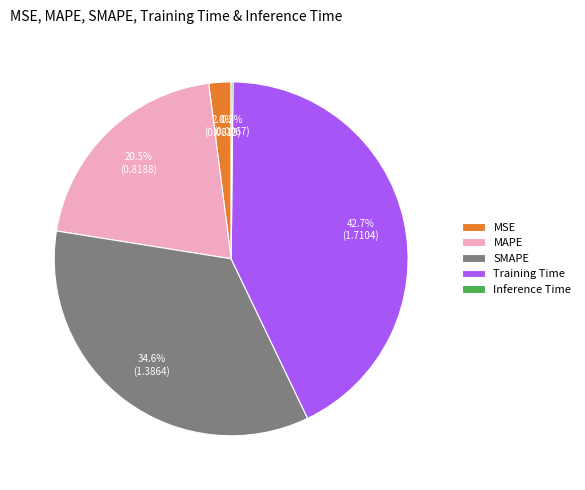

What percentage is NOT represented by SMAPE?

65.4%